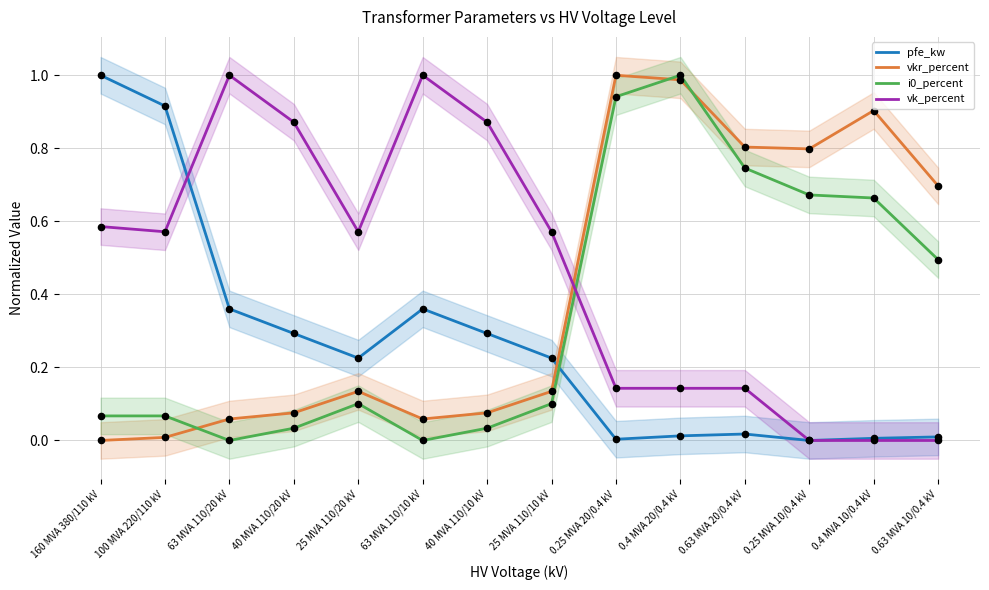

Which series has the largest total across all categories?

vk_percent